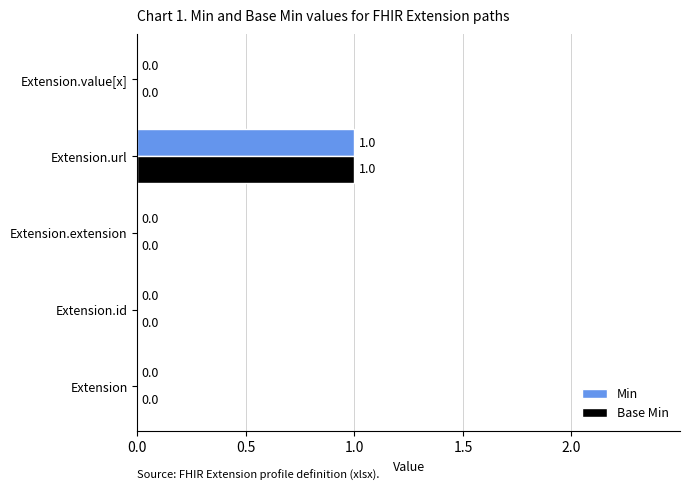

True or false: Min has a value of 2 at Extension.url.

False